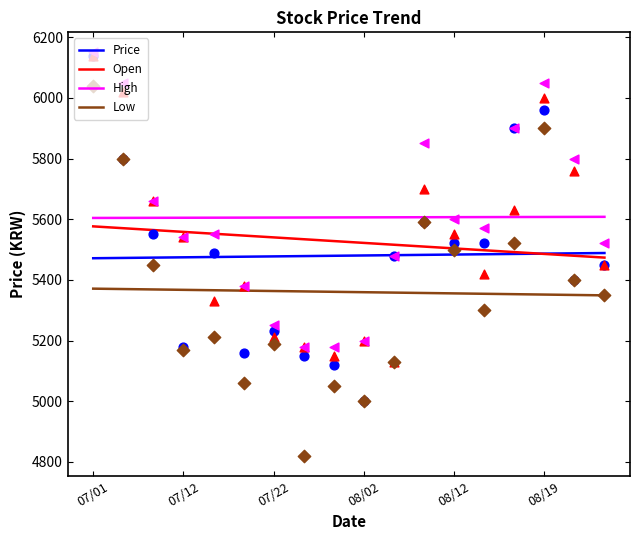

At which category is the sum across all series the highest?

07/01